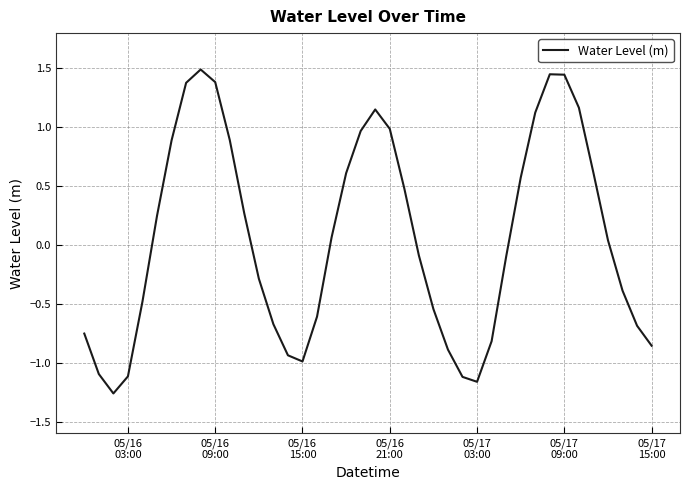

Does the chart have visible grid lines?

Yes